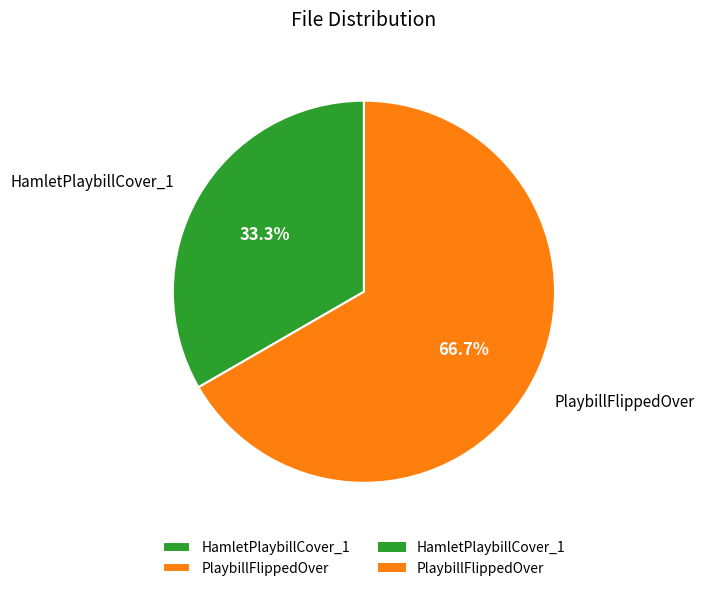

Which slice is the smallest?

HamletPlaybillCover_1